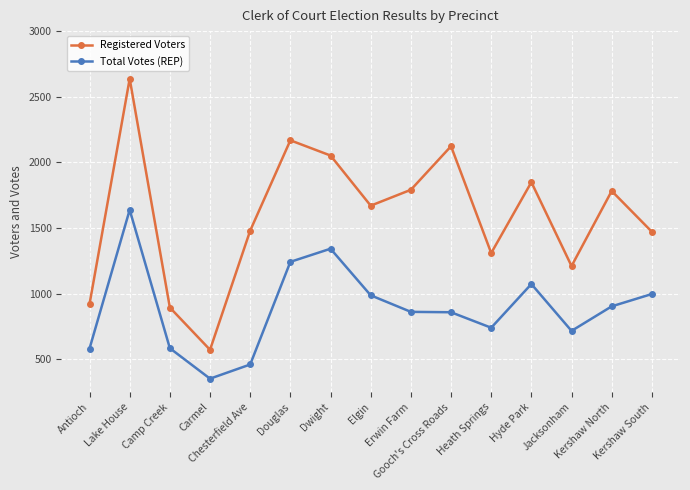

What are all the series names shown in the legend?

Registered Voters, Total Votes (REP)